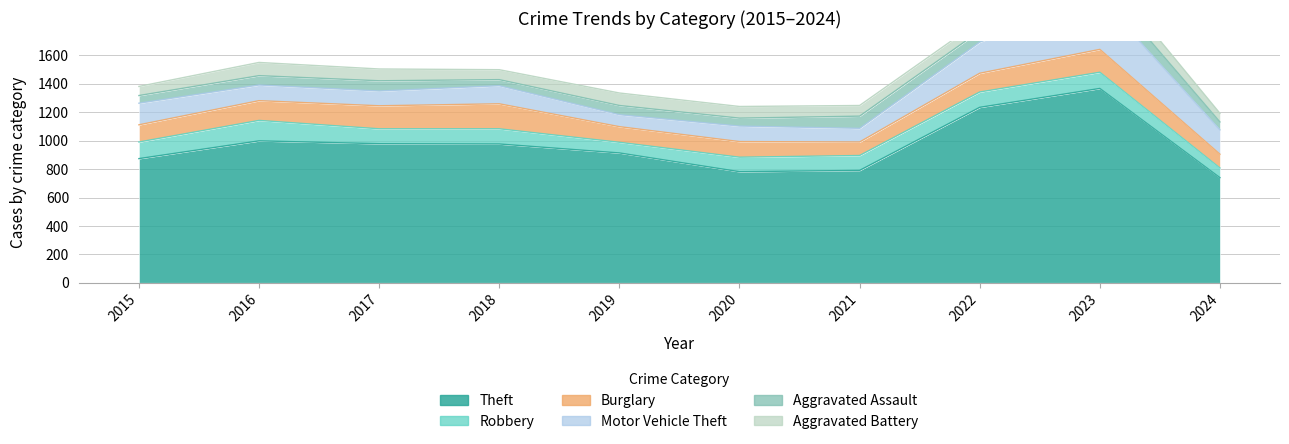

Between 2019 and 2022, which series saw the biggest shift?

Theft